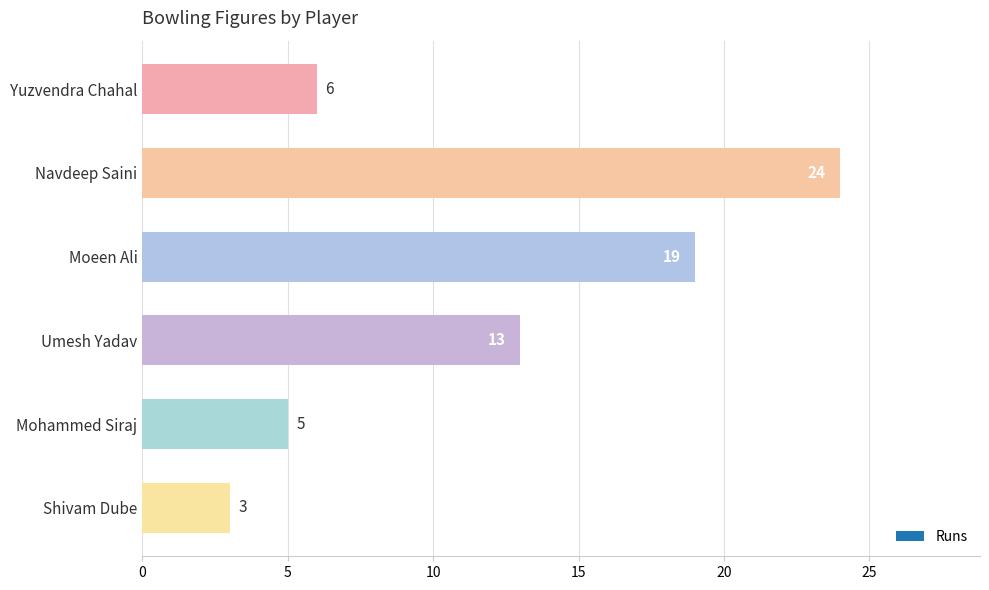

Rank the categories by value from highest to lowest.

Navdeep Saini, Moeen Ali, Umesh Yadav, Yuzvendra Chahal, Mohammed Siraj, Shivam Dube